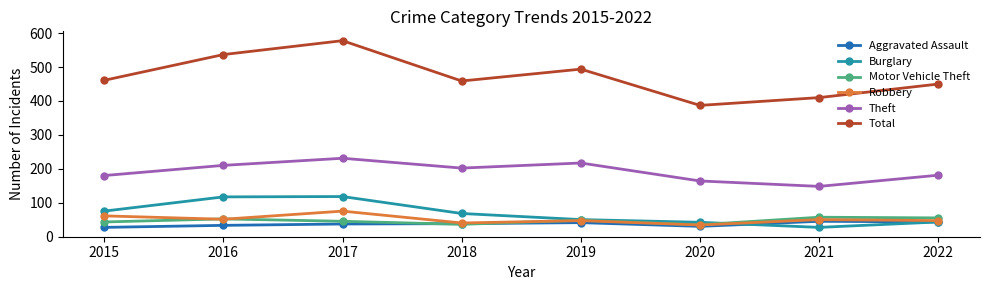

True or false: Total and Burglary intersect in this chart.

False